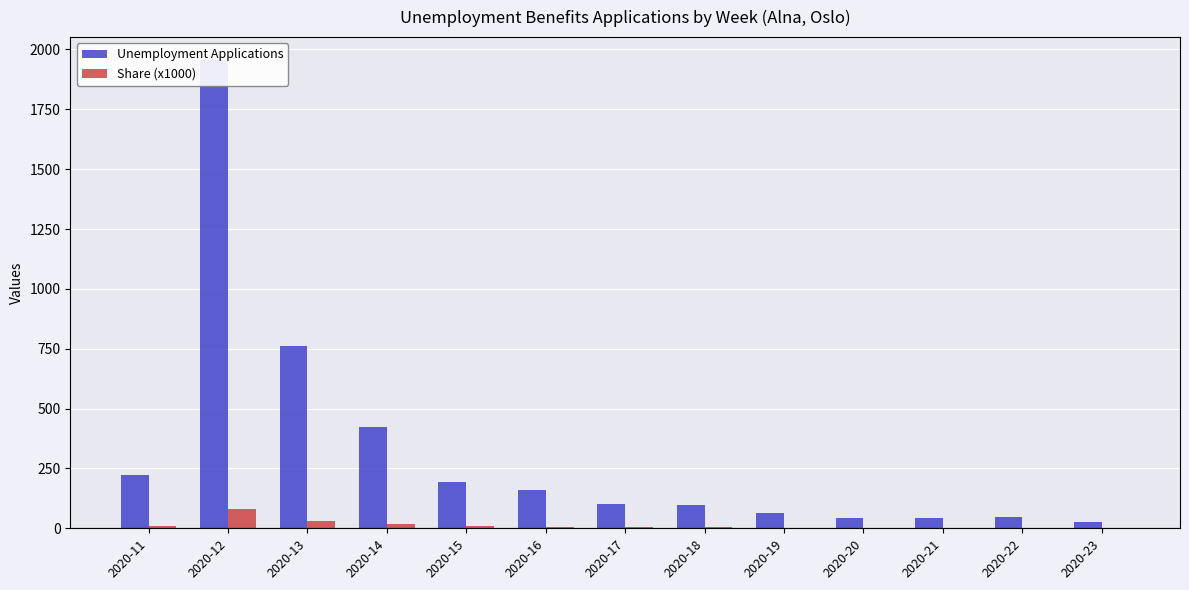

What is the average value of the Share (x1000) series?

12.8